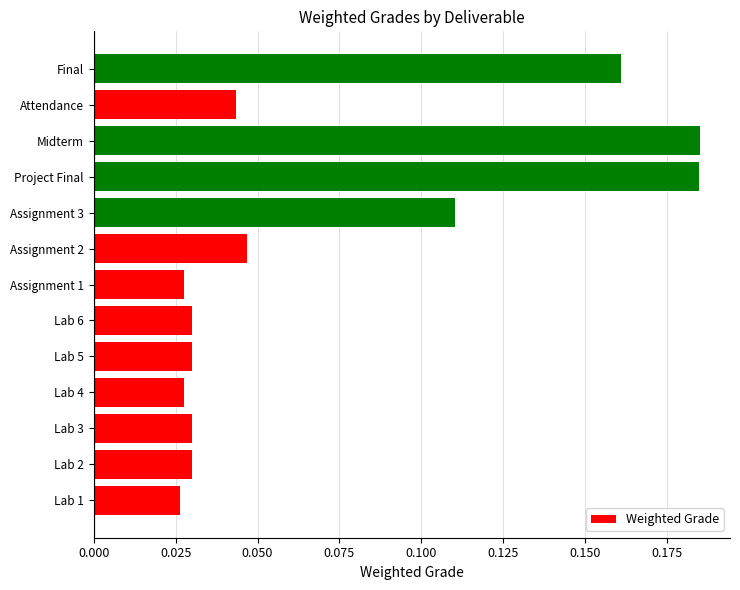

Between Final and Lab 5, which is larger?

Final